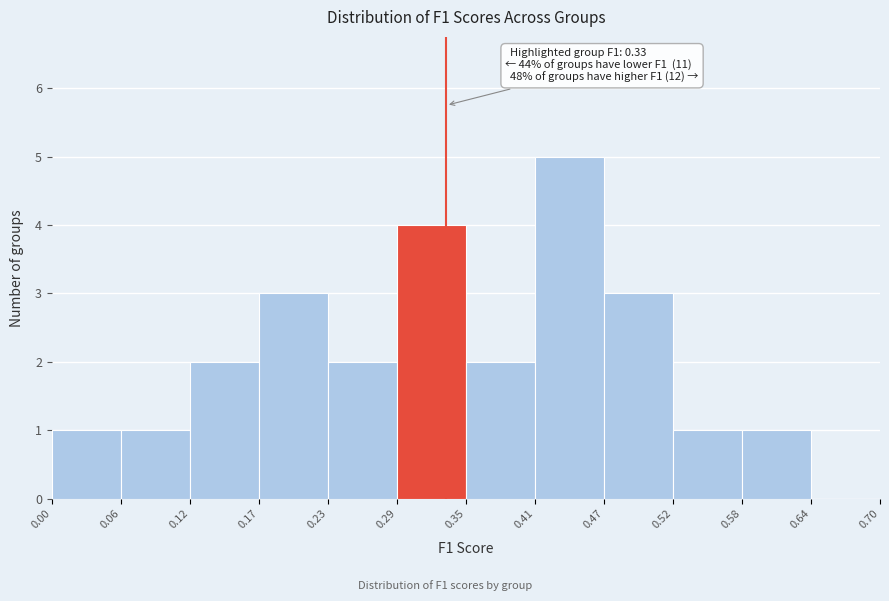

Which range on the x-axis has the tallest bar?

0.41 to 0.47